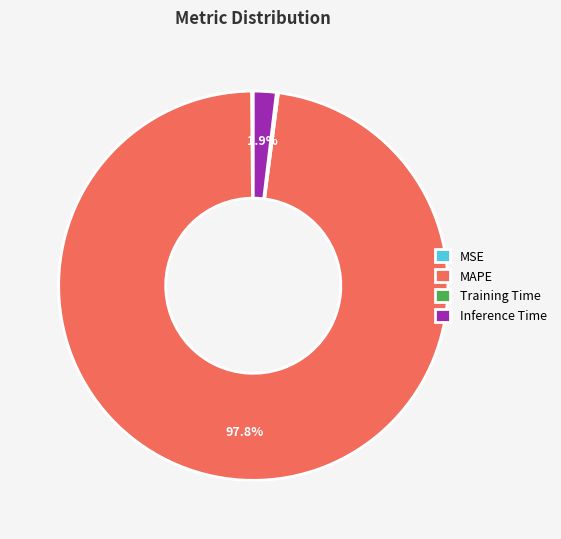

Which category accounts for the majority?

MAPE